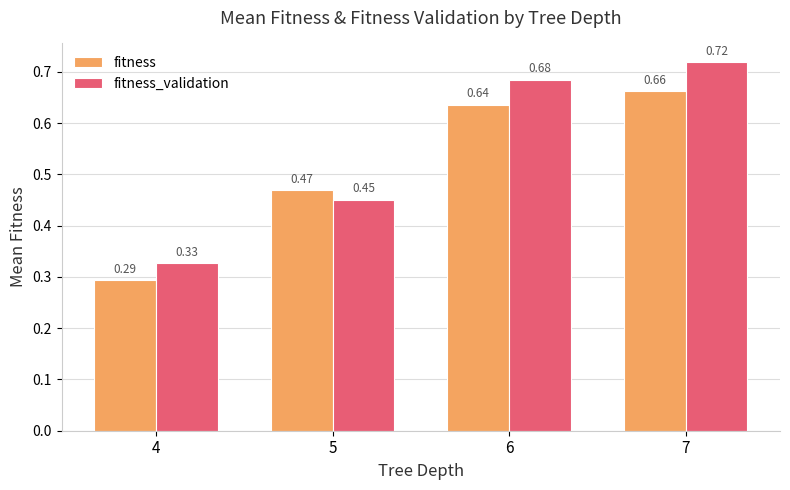

At which label does fitness_validation reach its minimum?

4